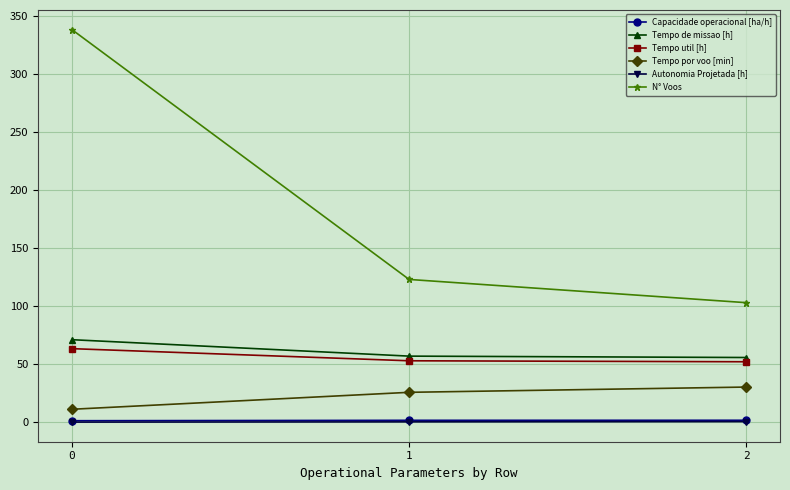

What is the greatest value displayed?

338.0